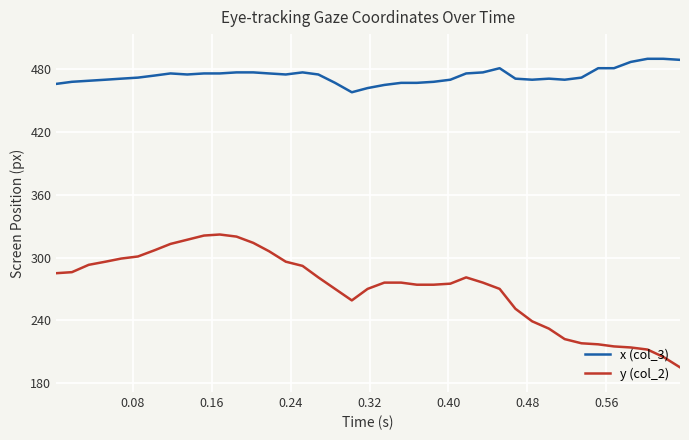

What is the maximum value for y (col_2)?

322